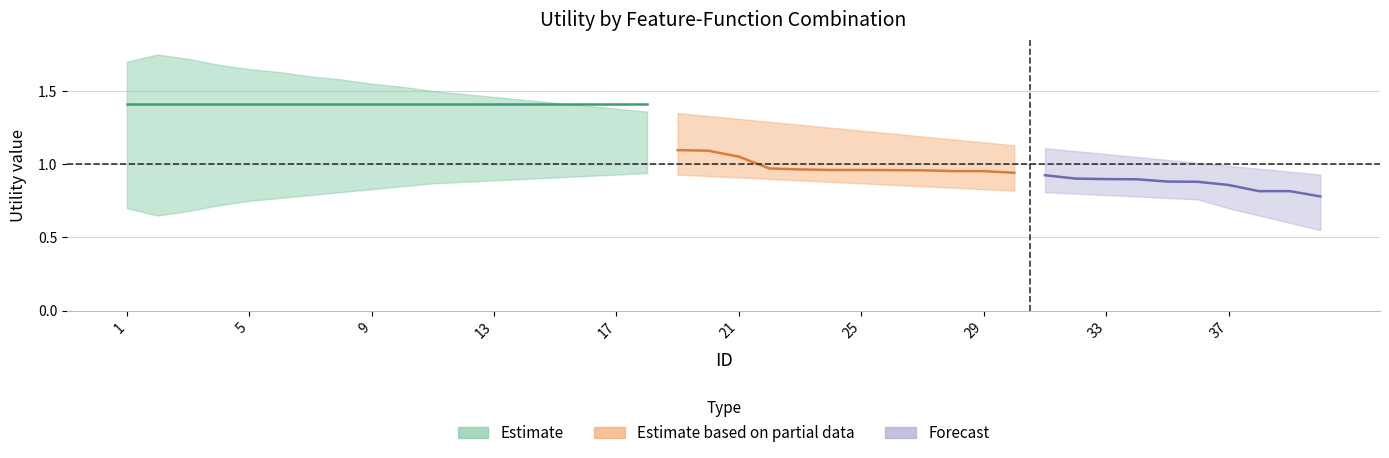

How many interior local peaks does the lower series have?

1